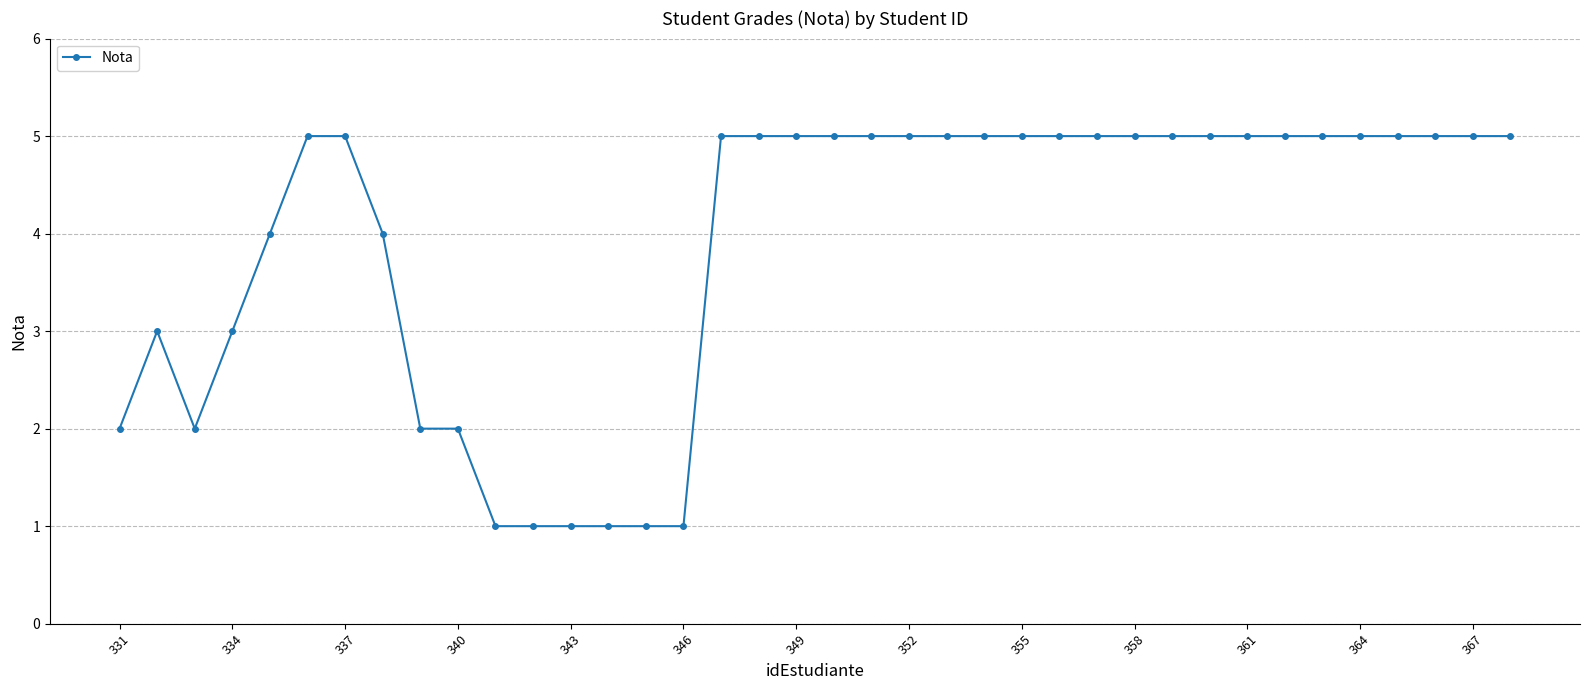

What is the value of the 37th point from the left?

5